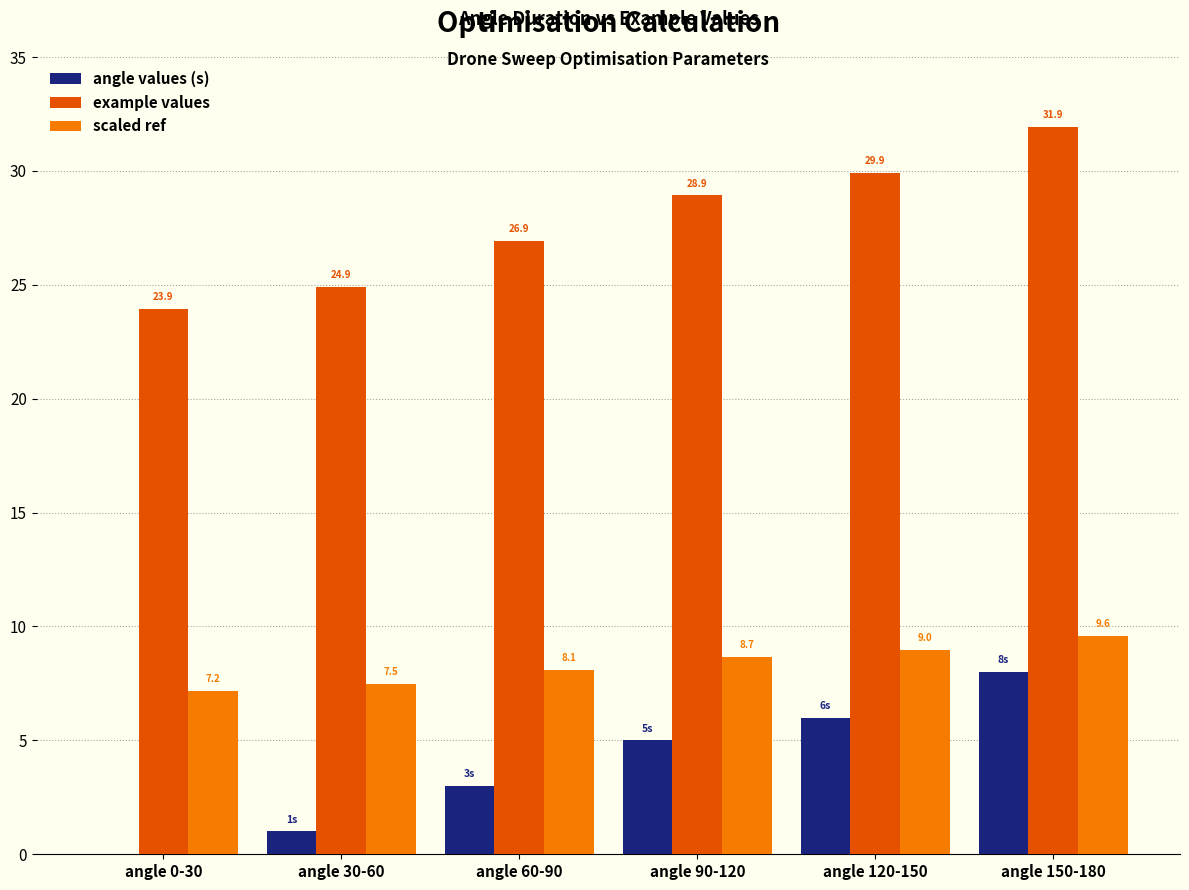

Reading left to right, extract all data points from this chart.

angle values (s): angle 0-30=0.0	angle 30-60=1.0	angle 60-90=3.0	angle 90-120=5.0	angle 120-150=6.0	angle 150-180=8.0
example values: angle 0-30=23.9	angle 30-60=24.9	angle 60-90=26.9	angle 90-120=28.9	angle 120-150=29.9	angle 150-180=31.9
scaled ref: angle 0-30=7.2	angle 30-60=7.5	angle 60-90=8.1	angle 90-120=8.7	angle 120-150=9.0	angle 150-180=9.6